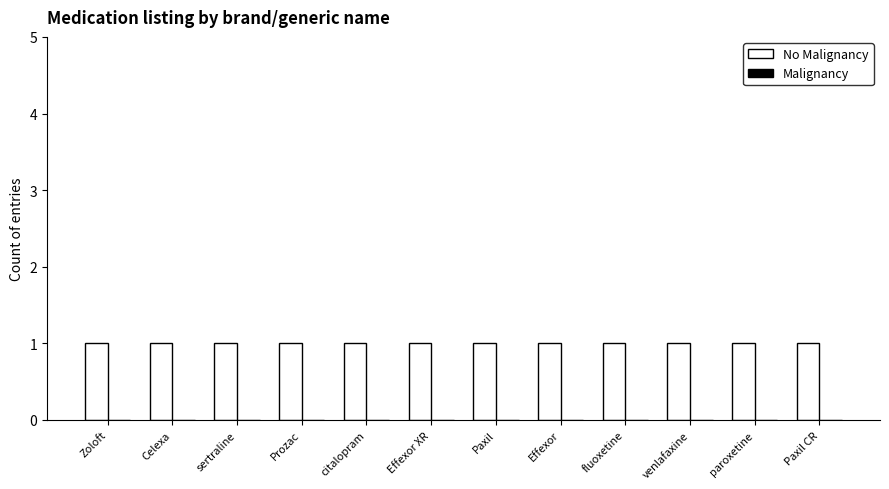

What is the total value across all series at Zoloft?

1